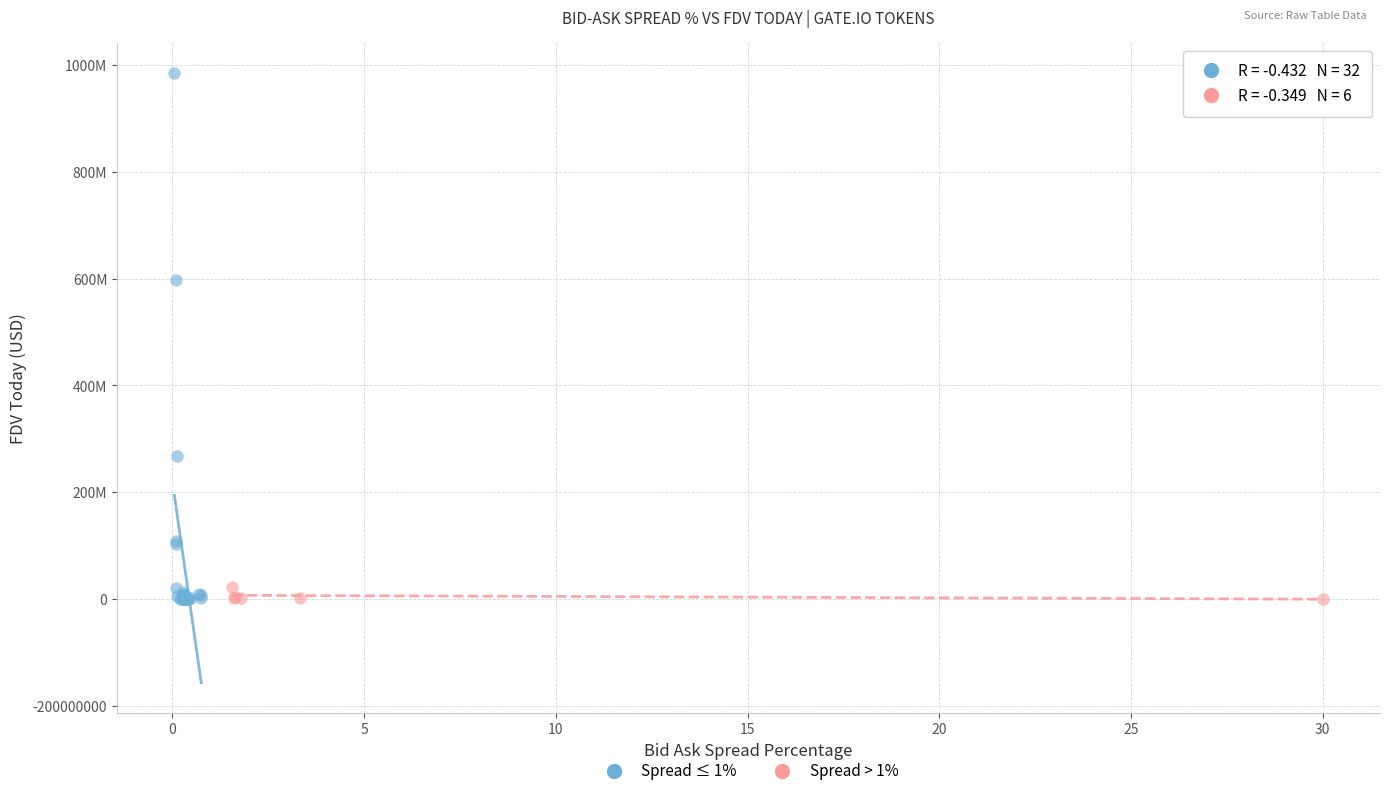

What are all the series names shown in the legend?

Spread ≤ 1%, Spread > 1%